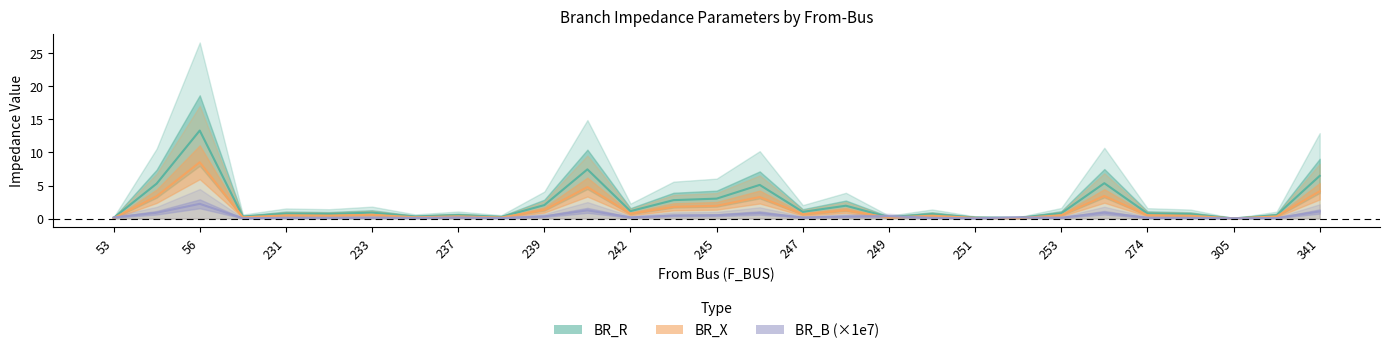

How many lines are shown in the chart?

3